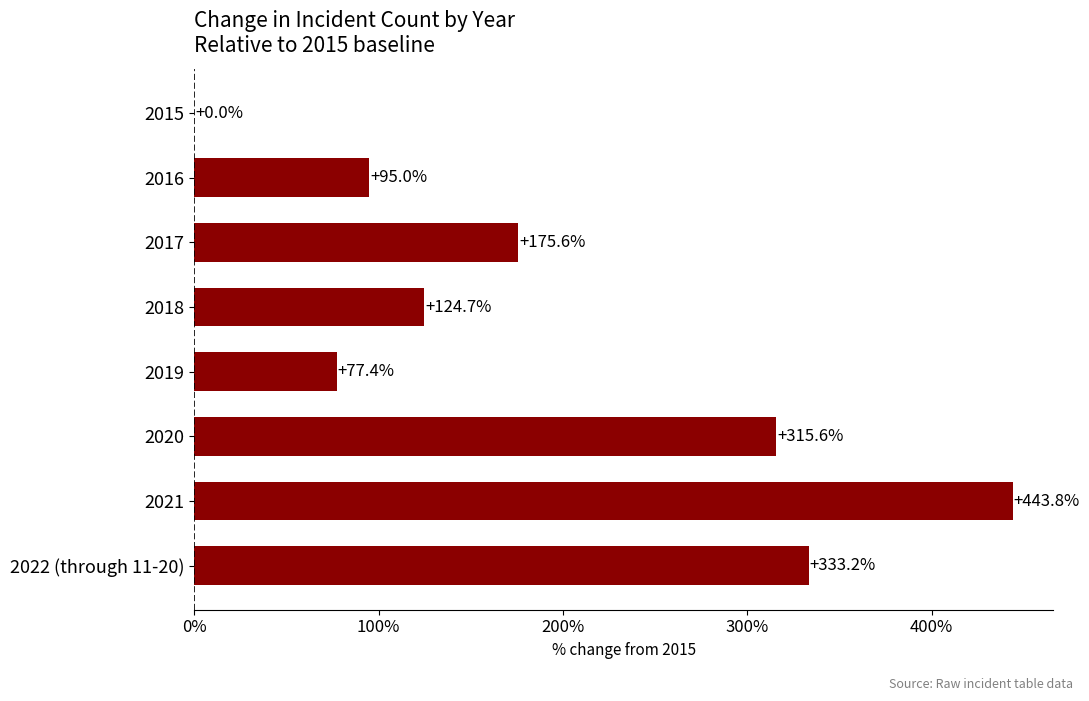

Is it true that the value at 2015 is 0.0?

True